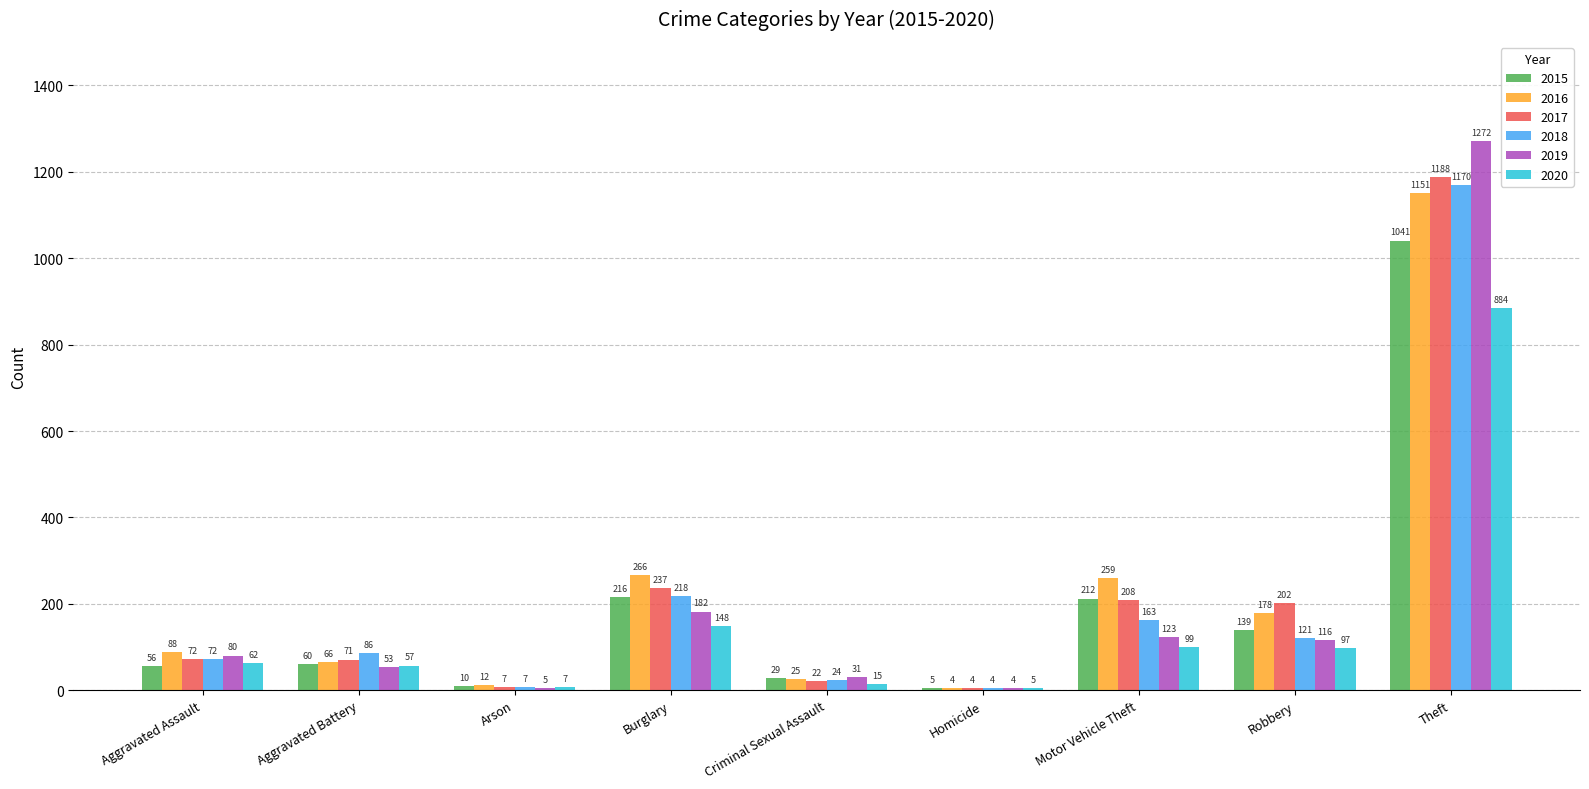

Where is 2020 nearest to the value 444?

Burglary